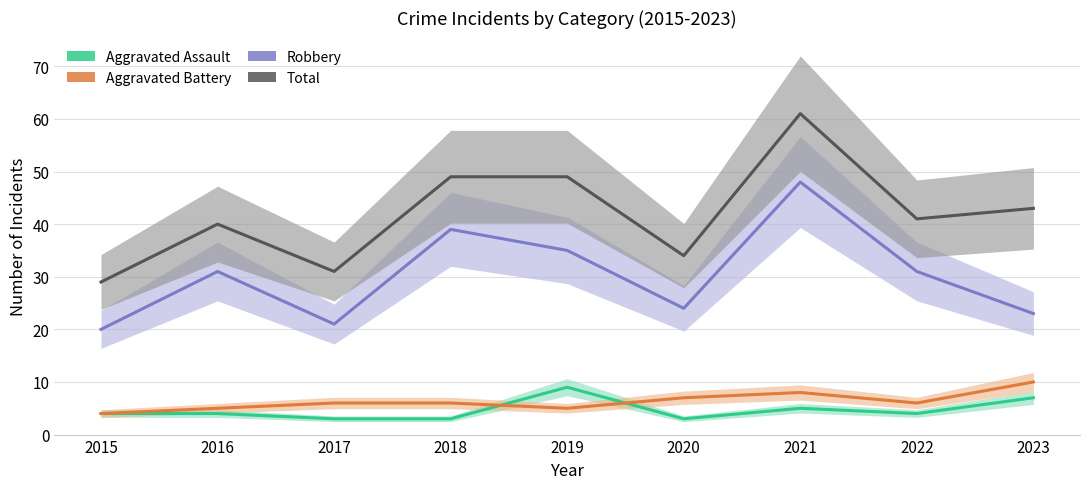

What is the difference between the maximum and minimum values in the Total series?

32